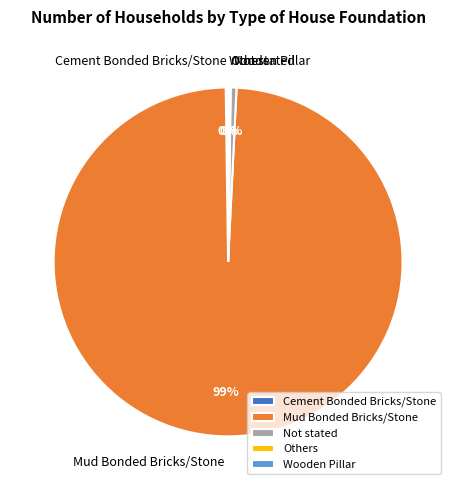

Which slice is the largest?

Mud Bonded Bricks/Stone